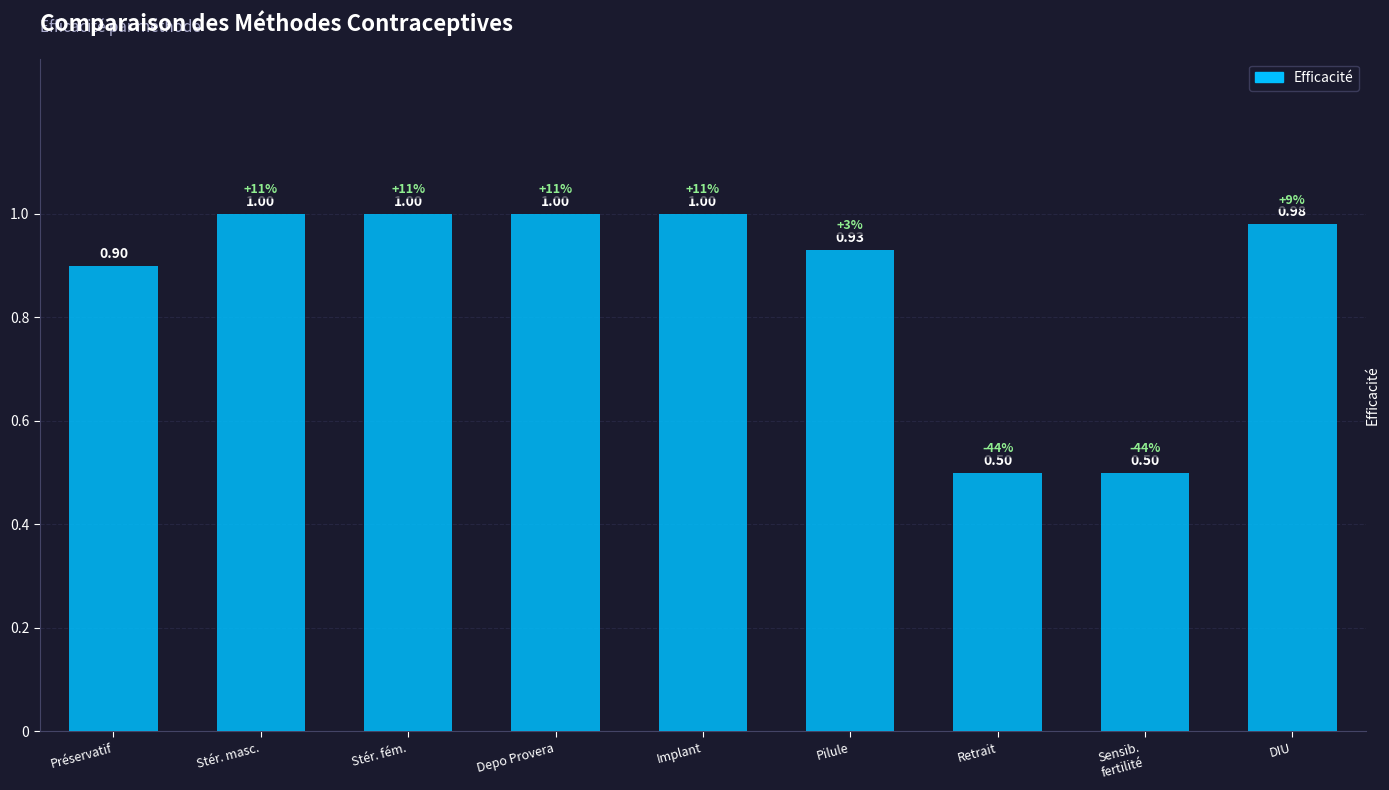

How many bars are there in total?

9